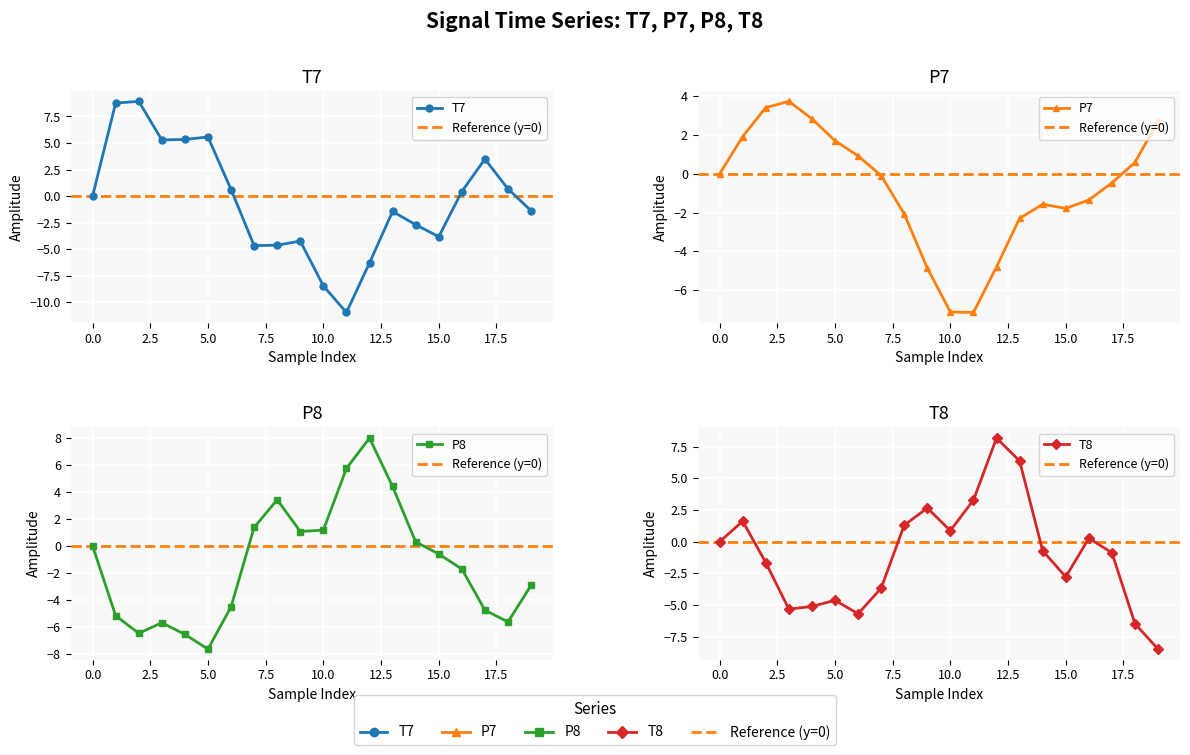

Reading left to right, list all the values displayed in this chart.

T7: 0.0	8.8	8.9	5.3	5.3	5.6	0.6	-4.7	-4.6	-4.2	-8.5	-11.0	-6.3	-1.4	-2.7	-3.8	0.4	3.5	0.7	-1.4
P7: -0.0	1.9	3.4	3.7	2.8	1.7	0.9	-0.1	-2.1	-4.9	-7.1	-7.1	-4.8	-2.3	-1.6	-1.8	-1.3	-0.5	0.6	2.7
P8: -0.0	-5.2	-6.5	-5.7	-6.6	-7.7	-4.5	1.4	3.4	1.1	1.2	5.8	8.0	4.4	0.3	-0.6	-1.7	-4.8	-5.6	-2.9
T8: 0.0	1.6	-1.6	-5.3	-5.1	-4.6	-5.7	-3.7	1.3	2.7	0.9	3.3	8.2	6.4	-0.7	-2.8	0.3	-0.9	-6.5	-8.5